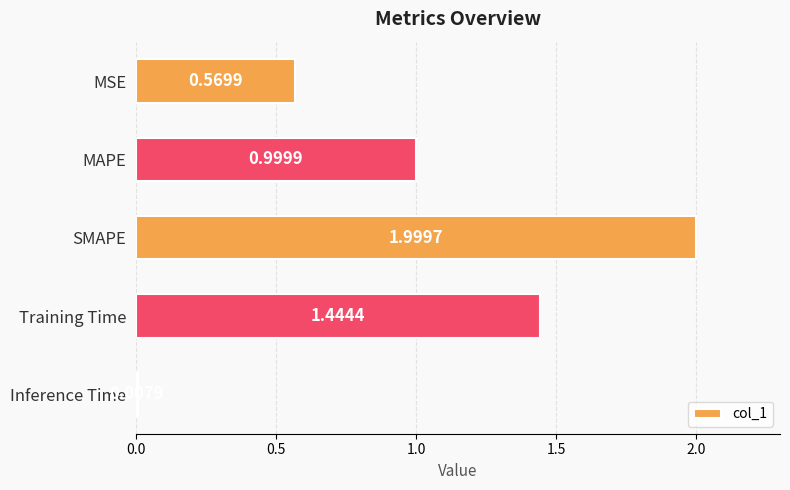

What is the average value?

1.0